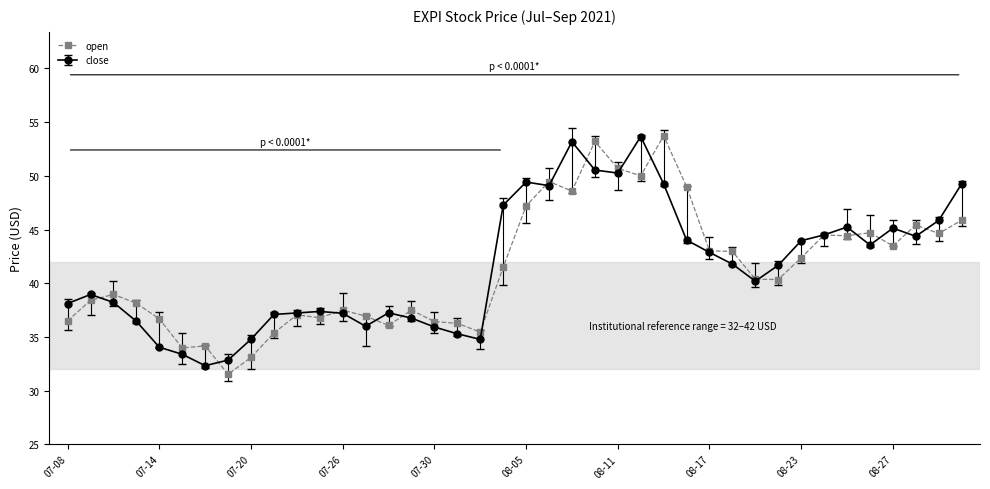

What is the maximum value shown in the chart?

53.7